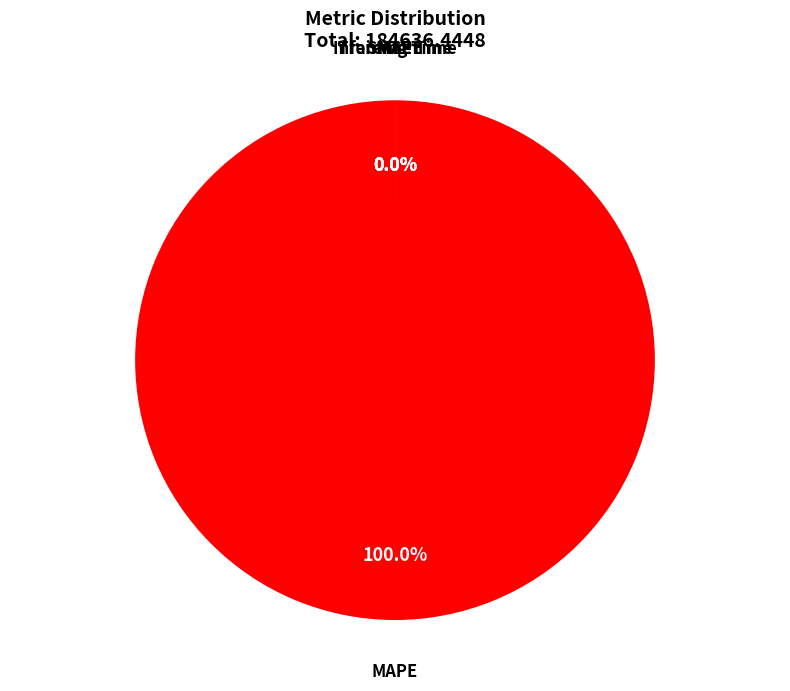

Which slice is the largest?

MAPE